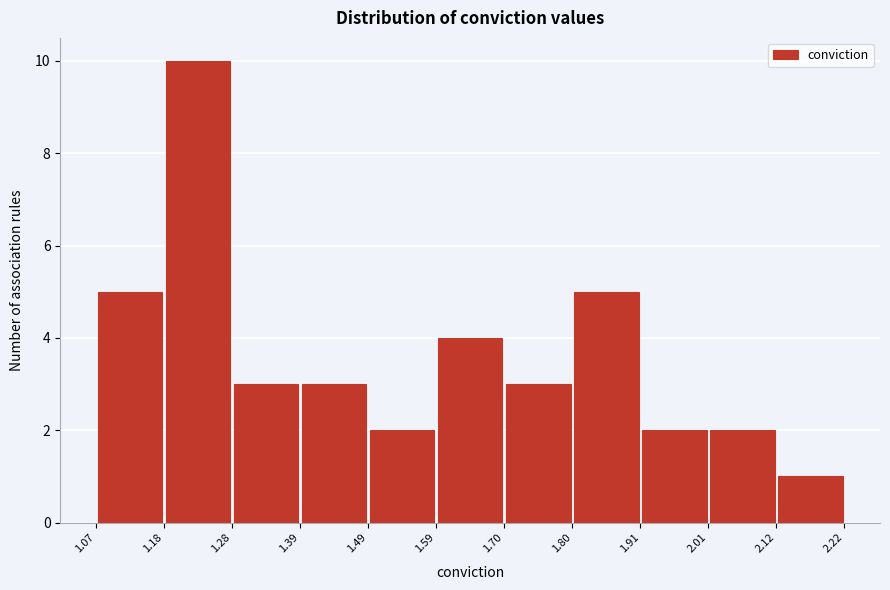

What is the height of the bar covering 1.59 to 1.70 on the x-axis? The values are not printed on the chart, so give them approximately, as read against the axis.

4